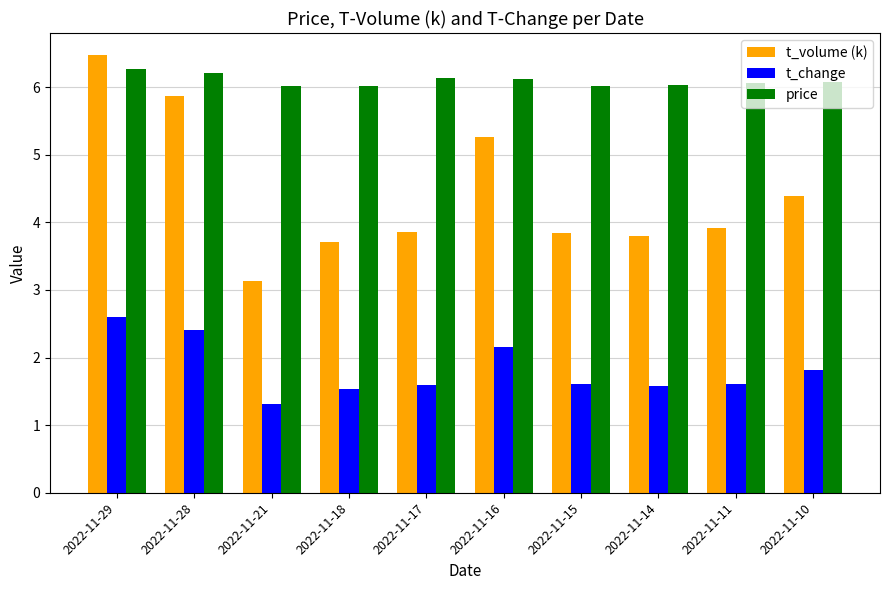

How many groups of bars are there?

10